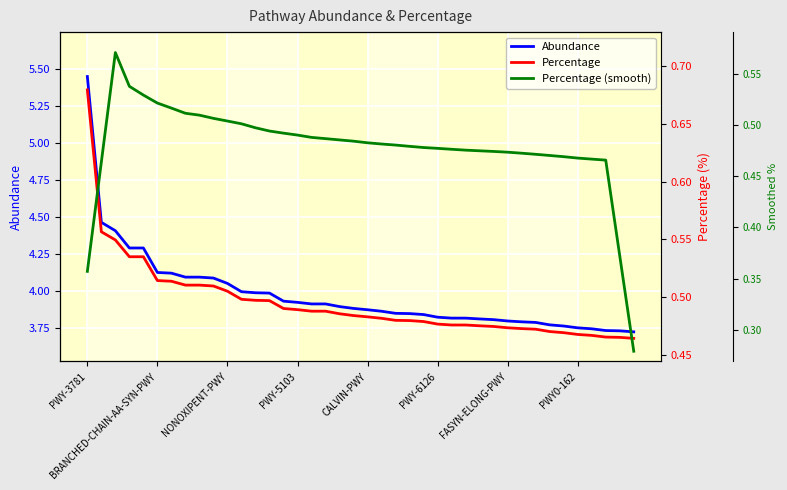

Reading right to left, extract all data points from this chart.

Abundance: 3.7	3.7	3.7	3.7	3.7	3.8	3.8	3.8	3.8	3.8	3.8	3.8	3.8	3.8	3.8	3.8	3.8	3.8	3.9	3.9	3.9	3.9	3.9	3.9	3.9	3.9	4.0	4.0	4.0	4.0	4.1	4.1	4.1	4.1	4.1	4.3	4.3	4.4	4.5	5.4
Percentage: 0.5	0.5	0.5	0.5	0.5	0.5	0.5	0.5	0.5	0.5	0.5	0.5	0.5	0.5	0.5	0.5	0.5	0.5	0.5	0.5	0.5	0.5	0.5	0.5	0.5	0.5	0.5	0.5	0.5	0.5	0.5	0.5	0.5	0.5	0.5	0.5	0.5	0.5	0.6	0.7
Percentage (smooth): 0.3	0.4	0.5	0.5	0.5	0.5	0.5	0.5	0.5	0.5	0.5	0.5	0.5	0.5	0.5	0.5	0.5	0.5	0.5	0.5	0.5	0.5	0.5	0.5	0.5	0.5	0.5	0.5	0.5	0.5	0.5	0.5	0.5	0.5	0.5	0.5	0.5	0.6	0.5	0.4